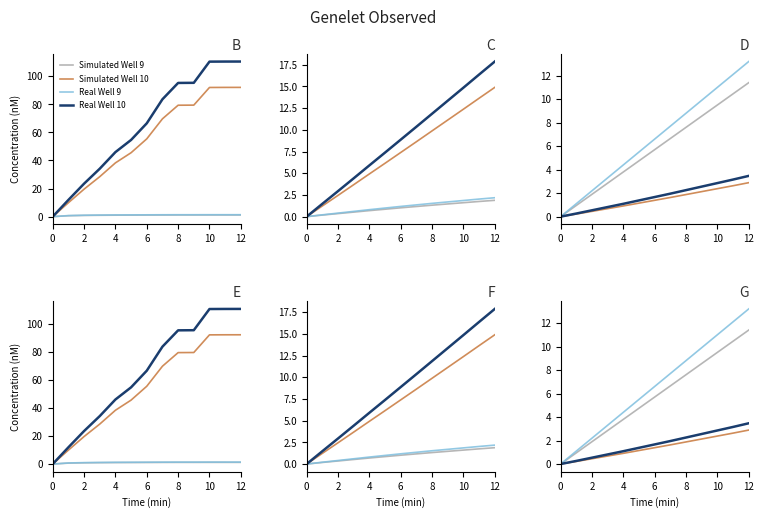

Rank the series by their maximum value, from lowest to highest.

Simulated Well 10, Real Well 10, Simulated Well 9, Real Well 9